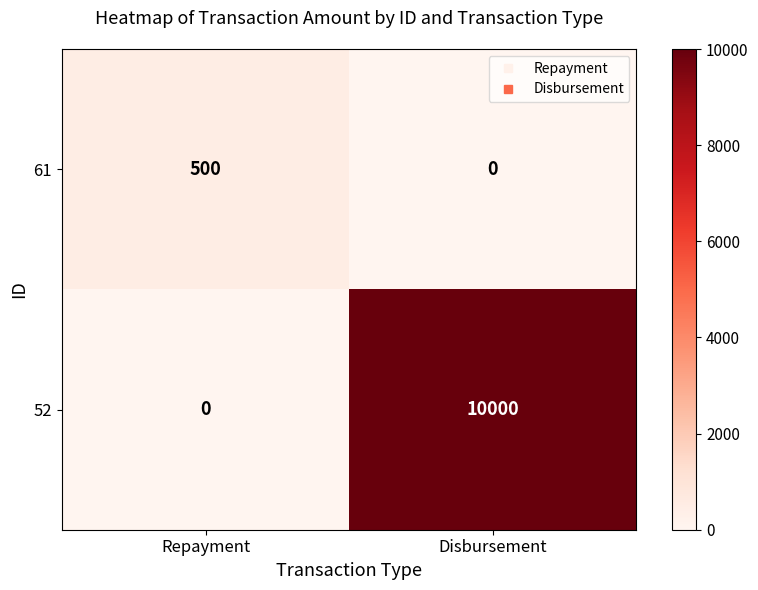

Reading left to right, transcribe all the data shown in this chart.

61: 500	0
52: 0	10000